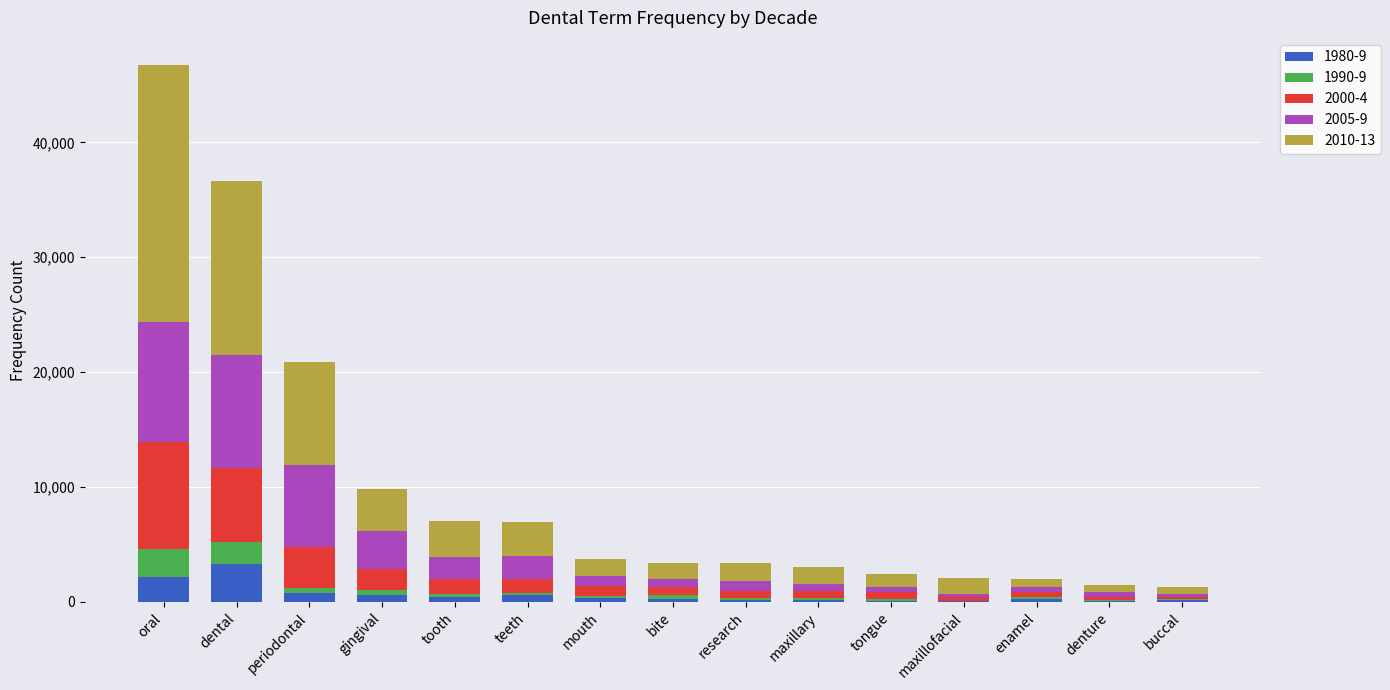

What is the total value across all series at dental?

36616